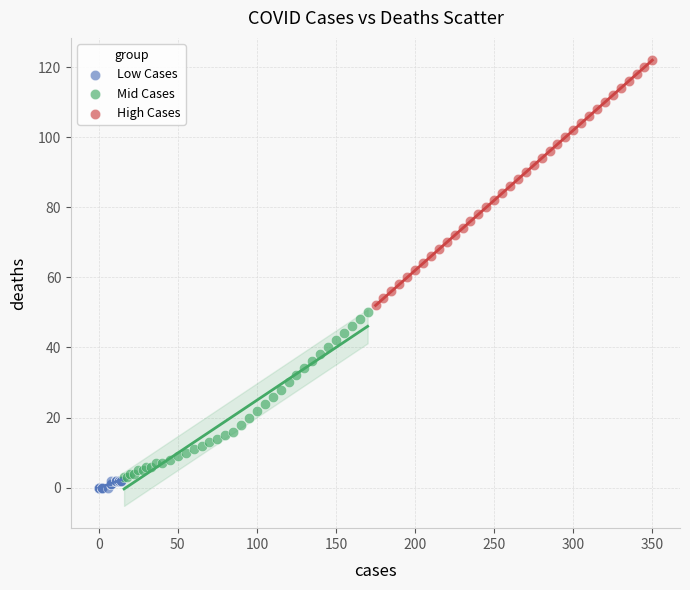

Which series contains the highest Y value?

High Cases